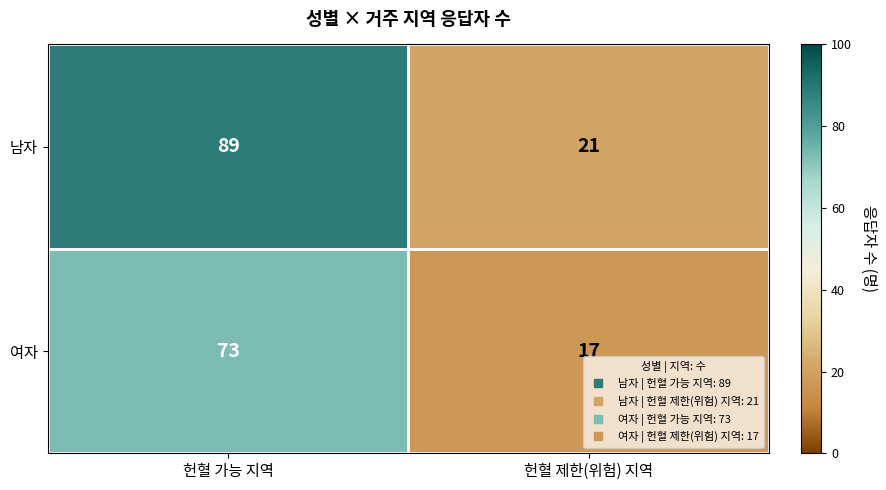

Reading left to right, transcribe all the data shown in this chart.

남자: 89	21
여자: 73	17